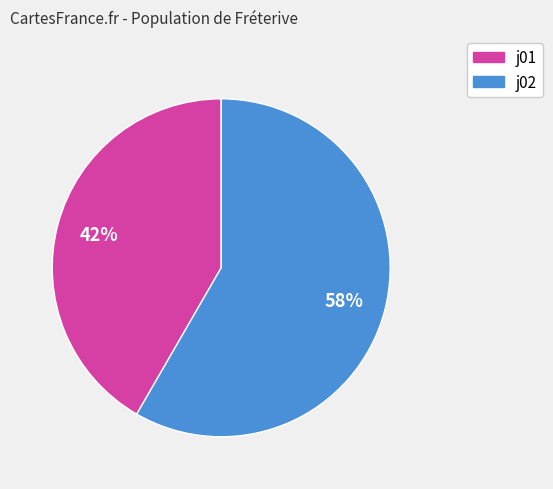

To the nearest percent, what is the average slice percentage?

50%